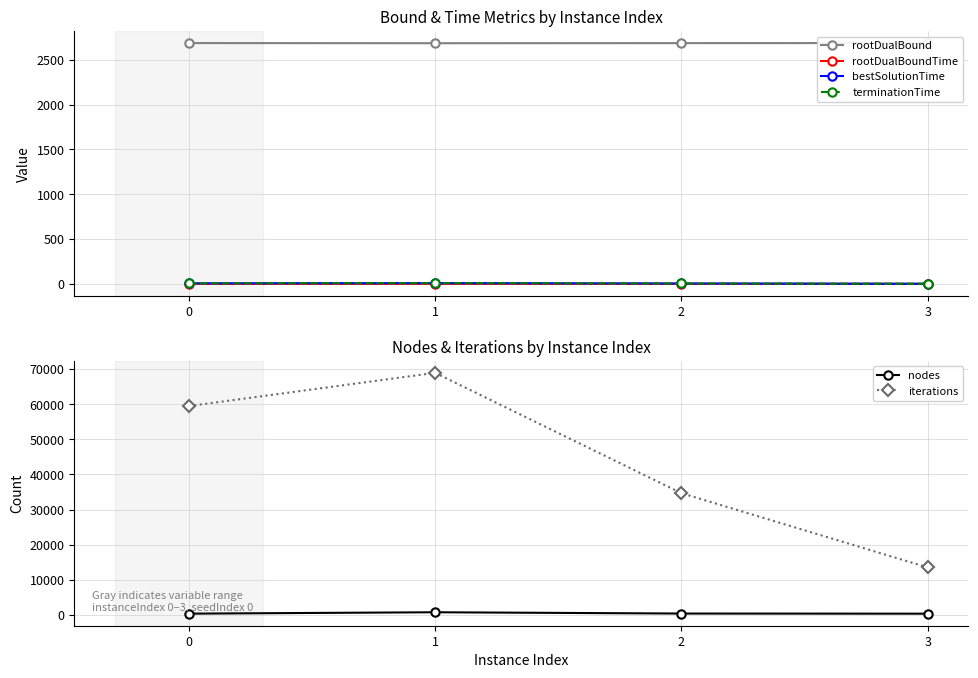

True or false: iterations and rootDualBound intersect in this chart.

False